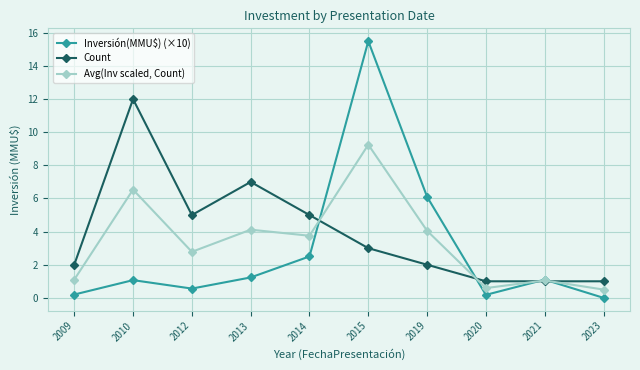

What is the spread (max minus min) of values at 2019?

4.1